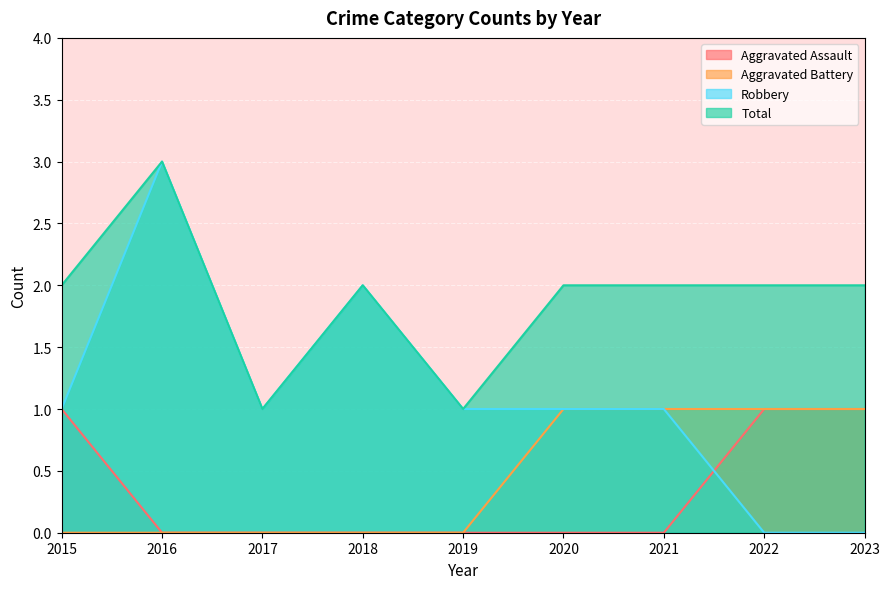

The Robbery series shows 1 at 2019. True or false?

True